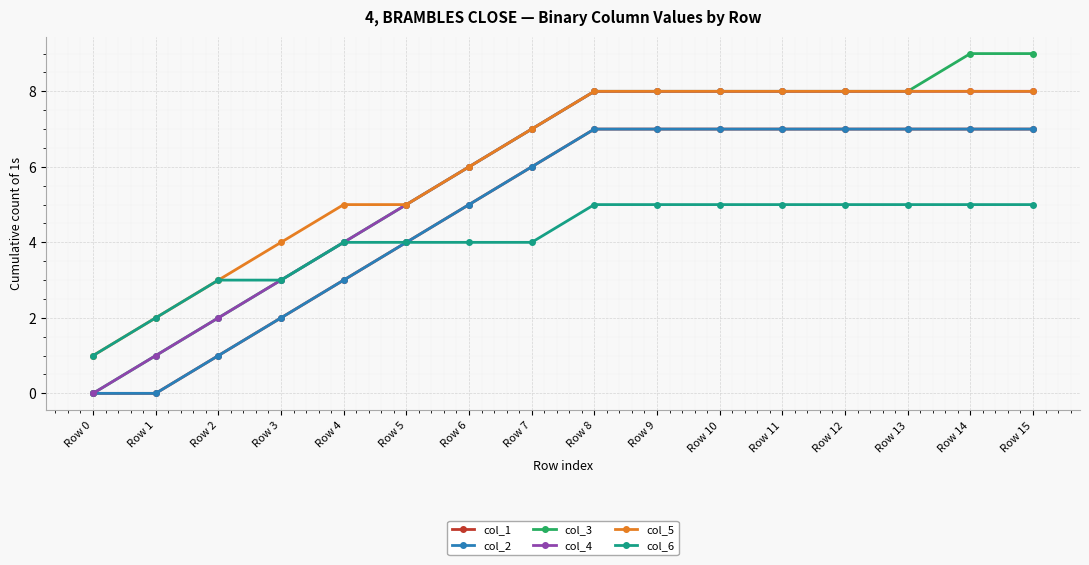

Is the value of col_6 at Row 11 greater than the value of col_3 at Row 15?

No